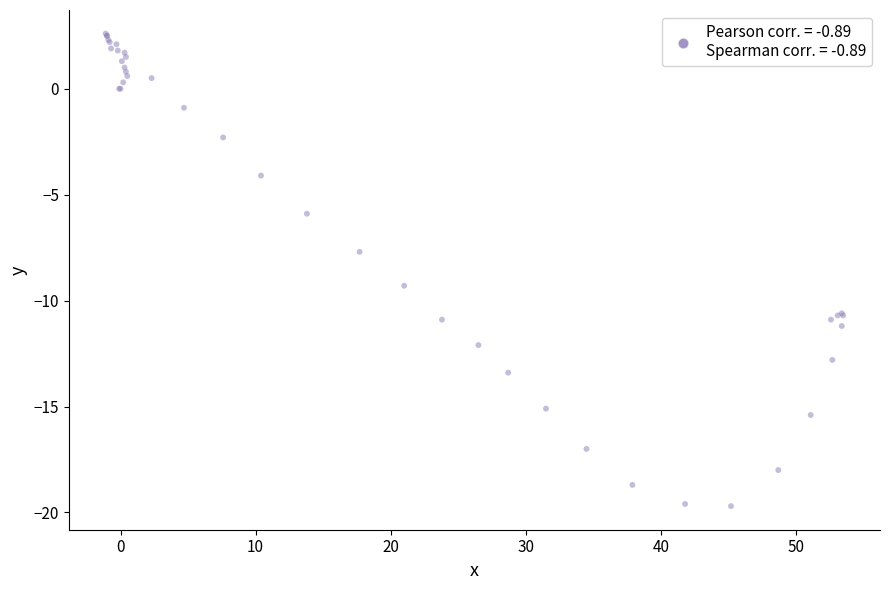

What Y value in the scatter plot is closest to -8?

-7.7